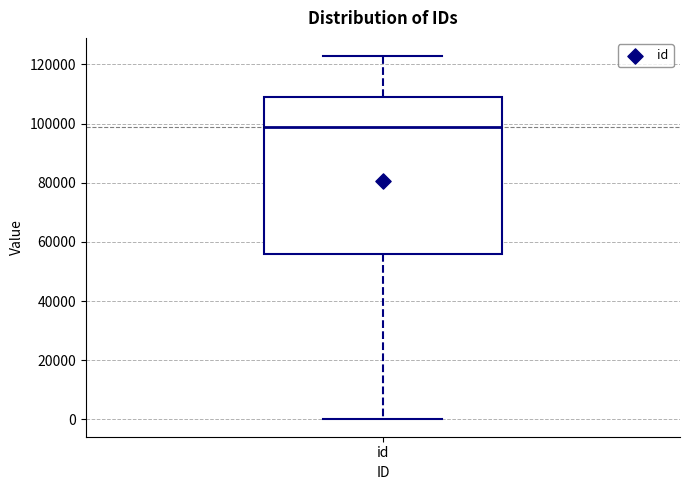

Where is the lower edge of the box for id on the y-axis? The values are not printed on the chart, so give them approximately, as read against the axis.

56000